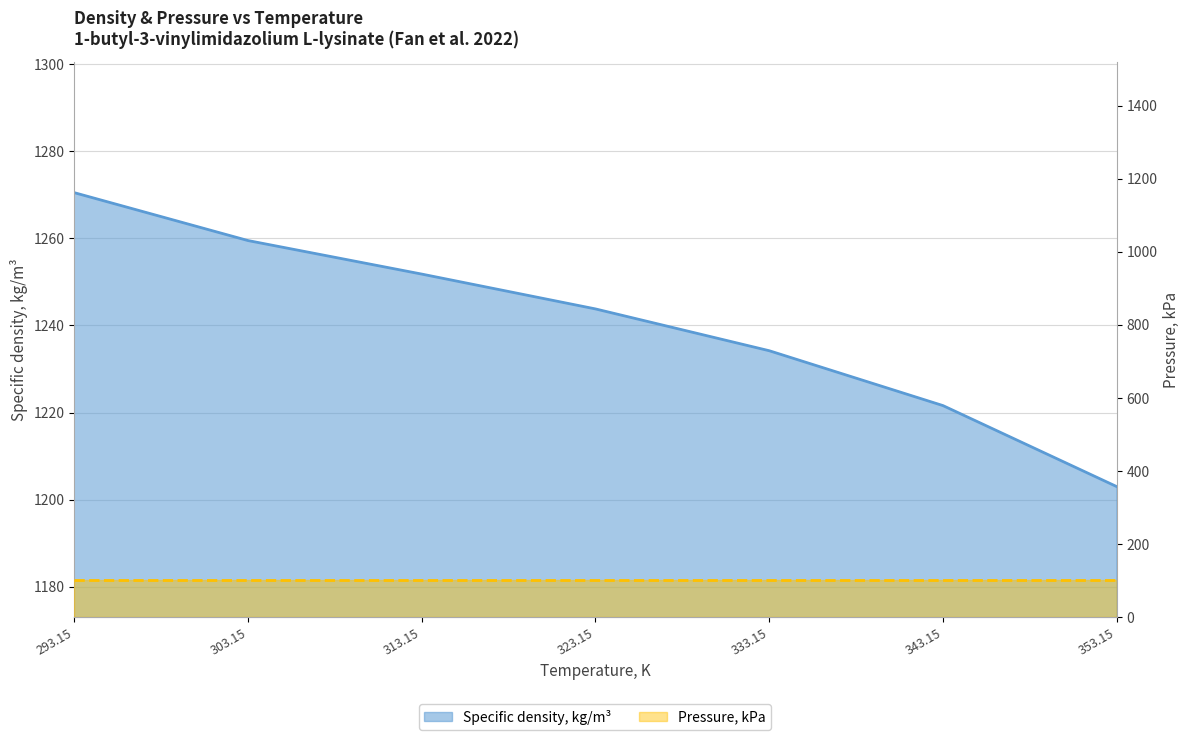

True or false: there are more than 0 points higher than both neighbors.

False